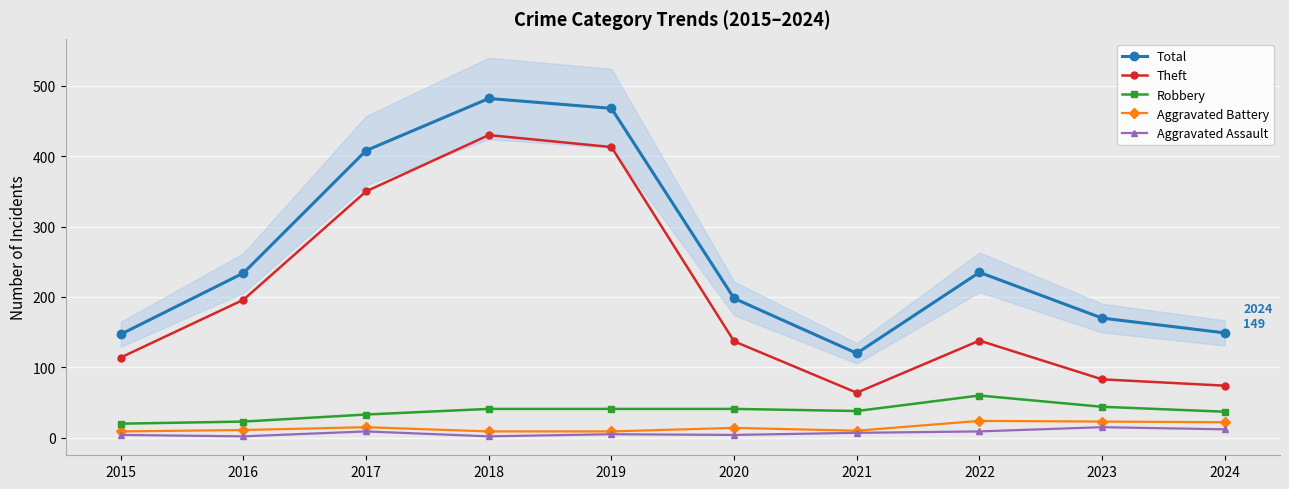

What is the average value of the Robbery series?

38